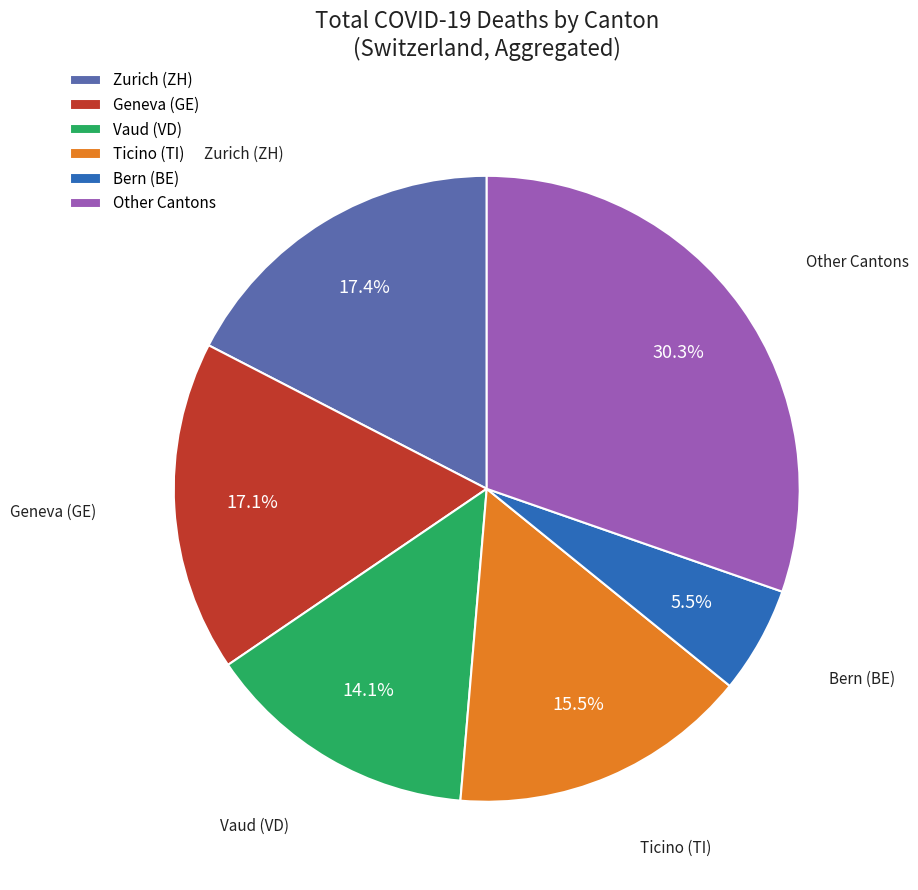

Does Bern (BE) represent more than half of the total?

No